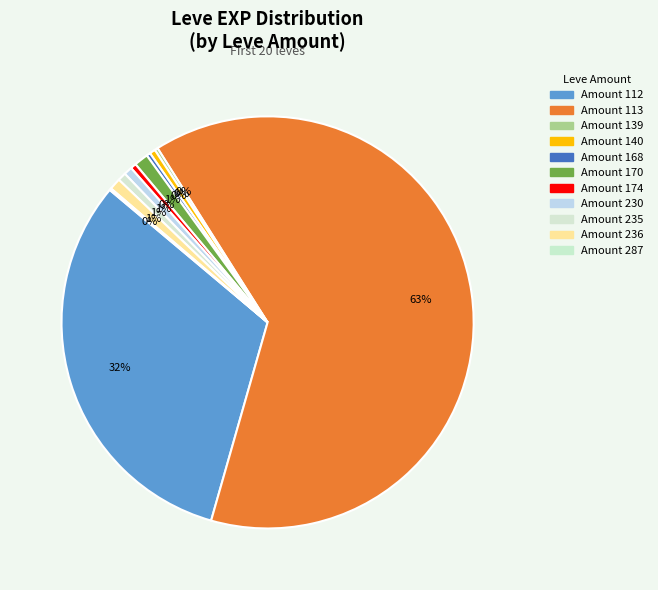

To the nearest percent, what is the average slice percentage?

9%